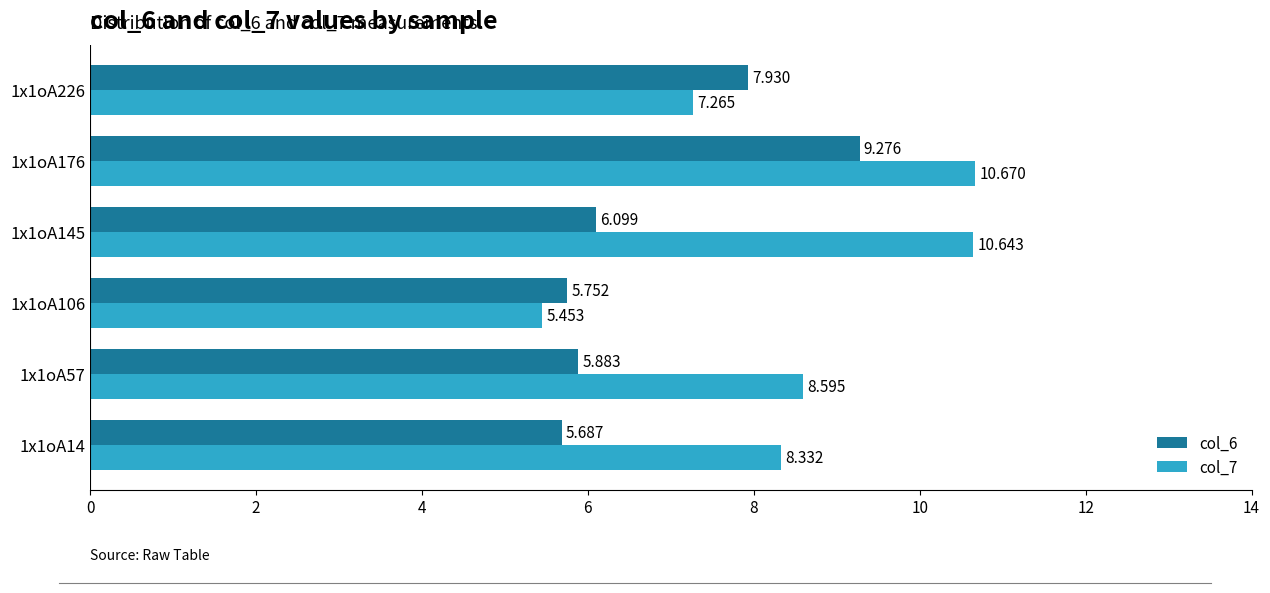

Is the value of col_6 at 1x1oA176 greater than the value of col_7 at 1x1oA176?

No